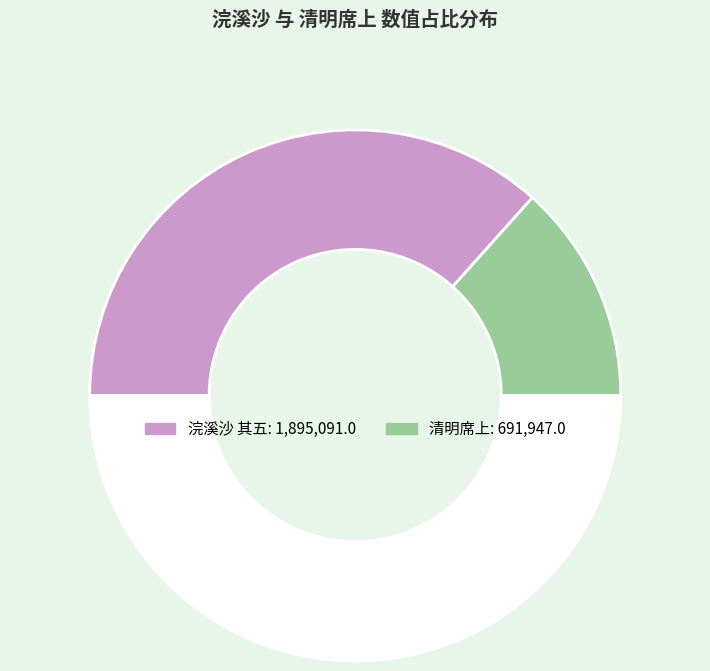

How many slices are in this pie chart?

3